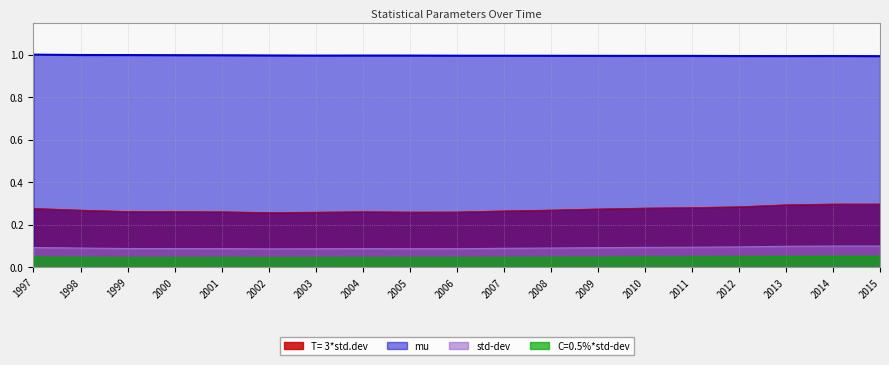

What is the sum of the C=0.5%*std-dev values at 1998 and 1999?

0.2